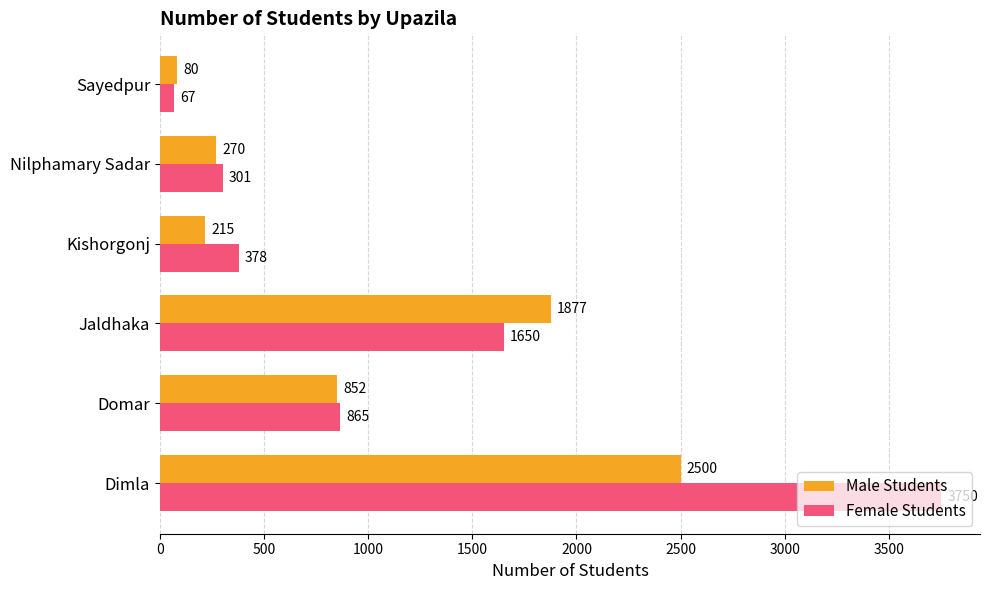

Which category has the lowest value in the Female Students series?

Sayedpur